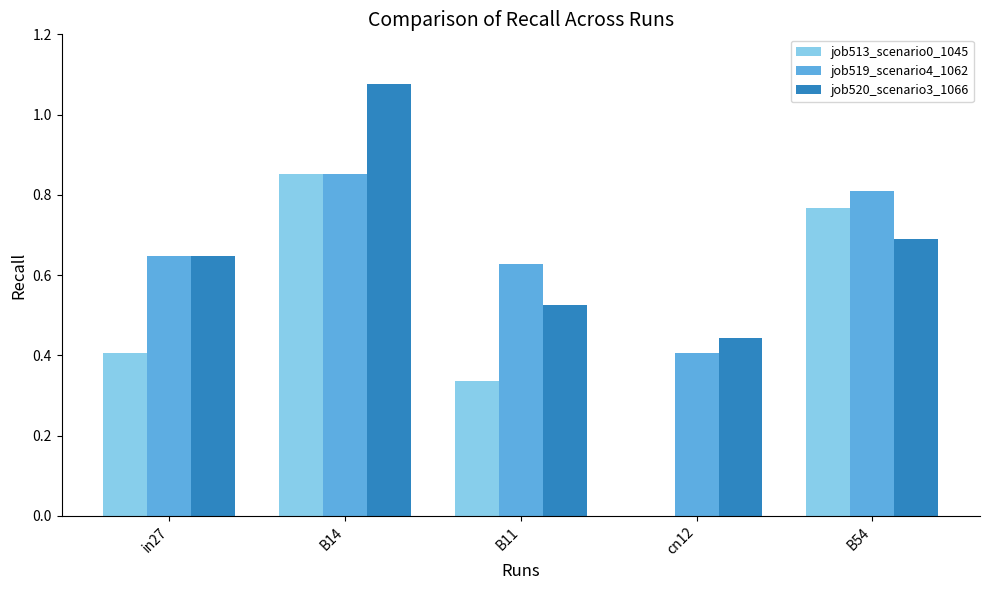

Which series has the largest range (max minus min)?

job513_scenario0_1045